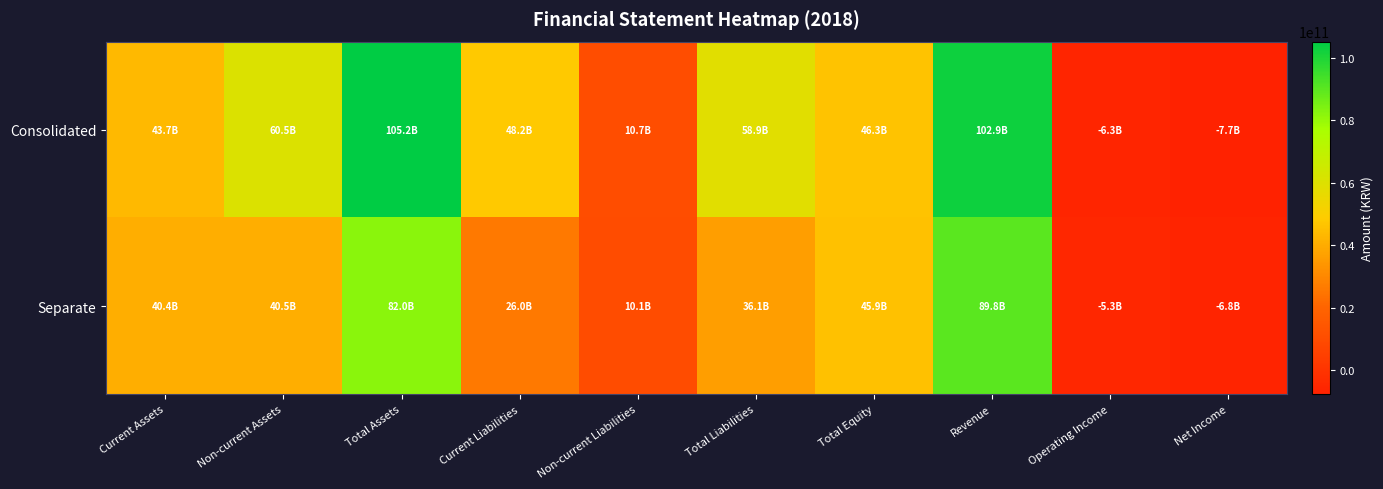

Which category has the highest value across all series?

Total Assets